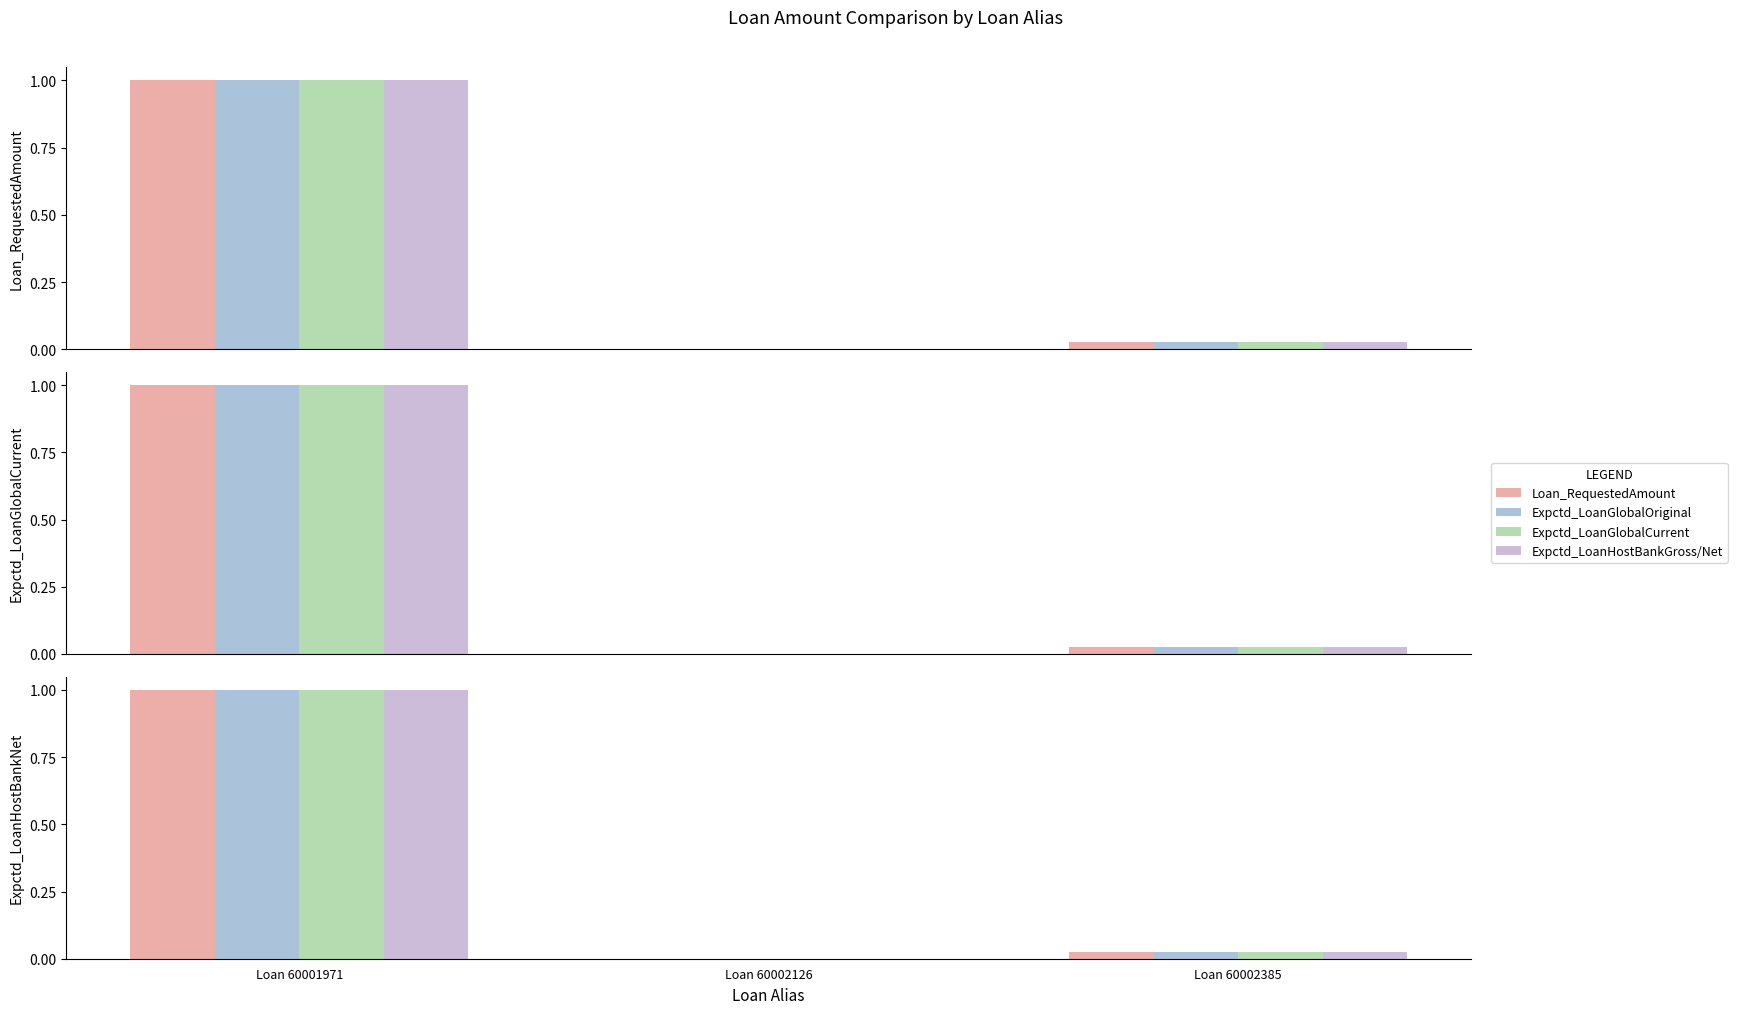

At which label does Expctd_LoanHostBankNet reach its minimum?

Loan 60002126